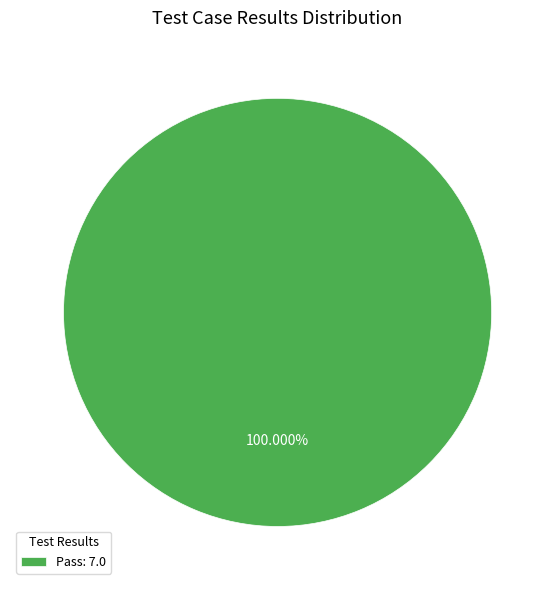

Rank the categories by value from lowest to highest.

Pass: 7.0